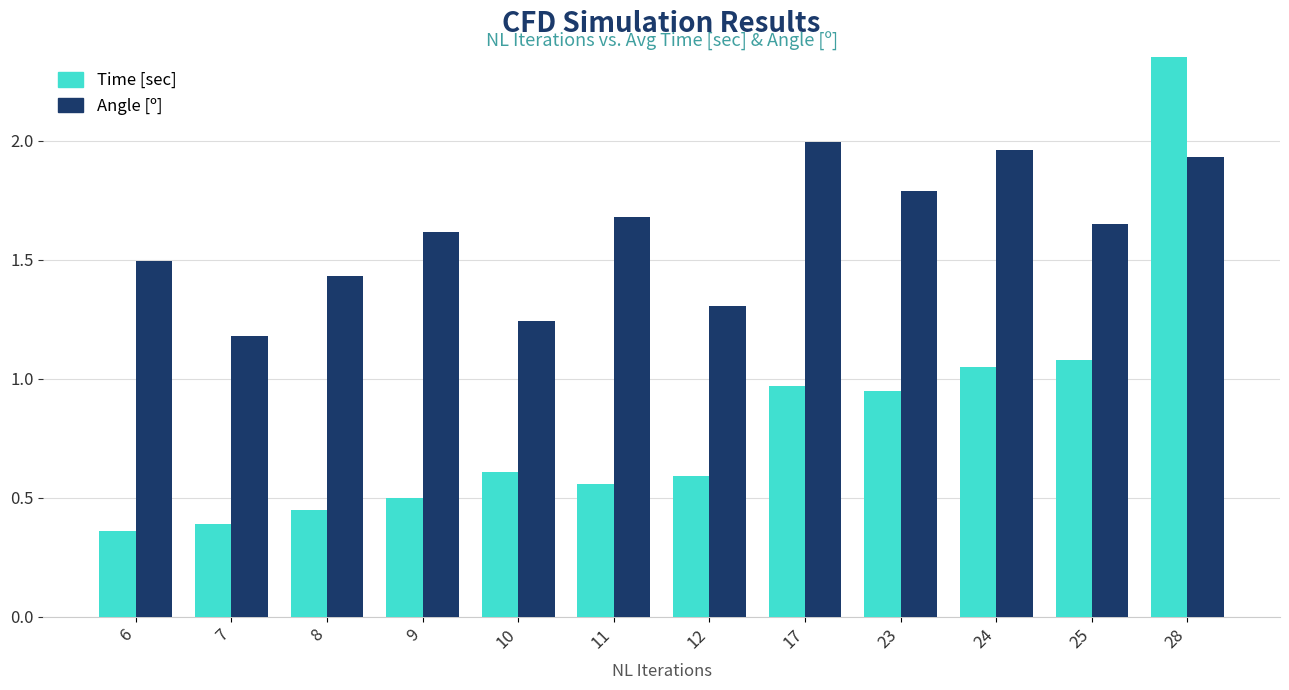

Rank the series by their average value, from highest to lowest.

Angle [º], Time [sec]